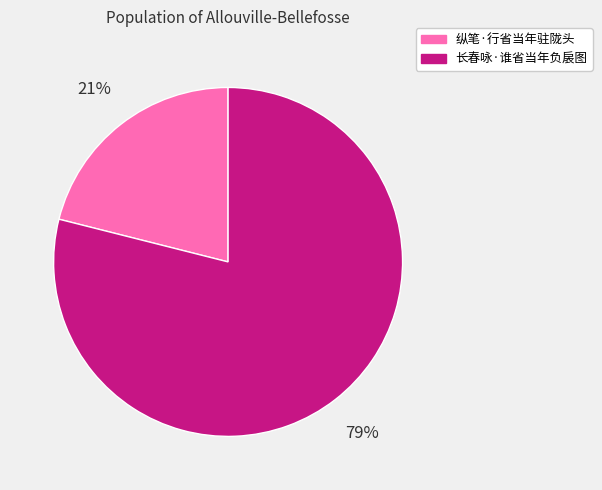

True or false: 长春咏·谁省当年负扆图 accounts for 89% of the total.

False